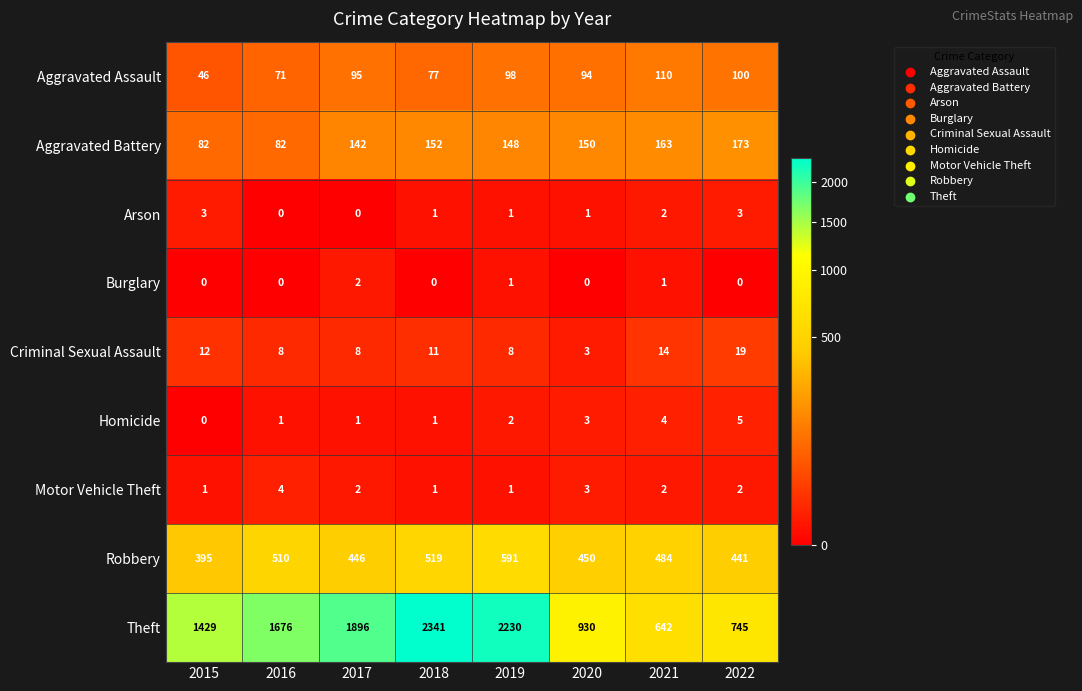

Which series has the largest total across all categories?

Theft